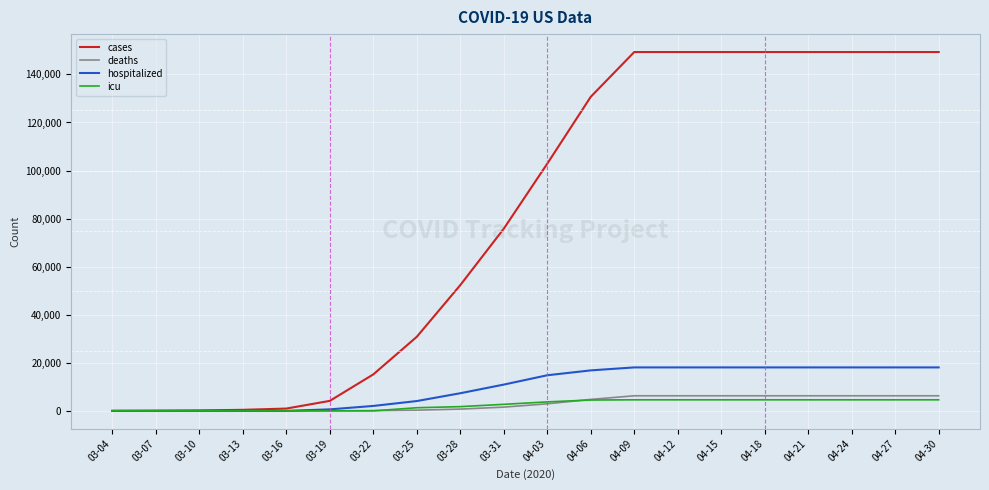

Rank the series by their maximum value, from lowest to highest.

icu, deaths, hospitalized, cases